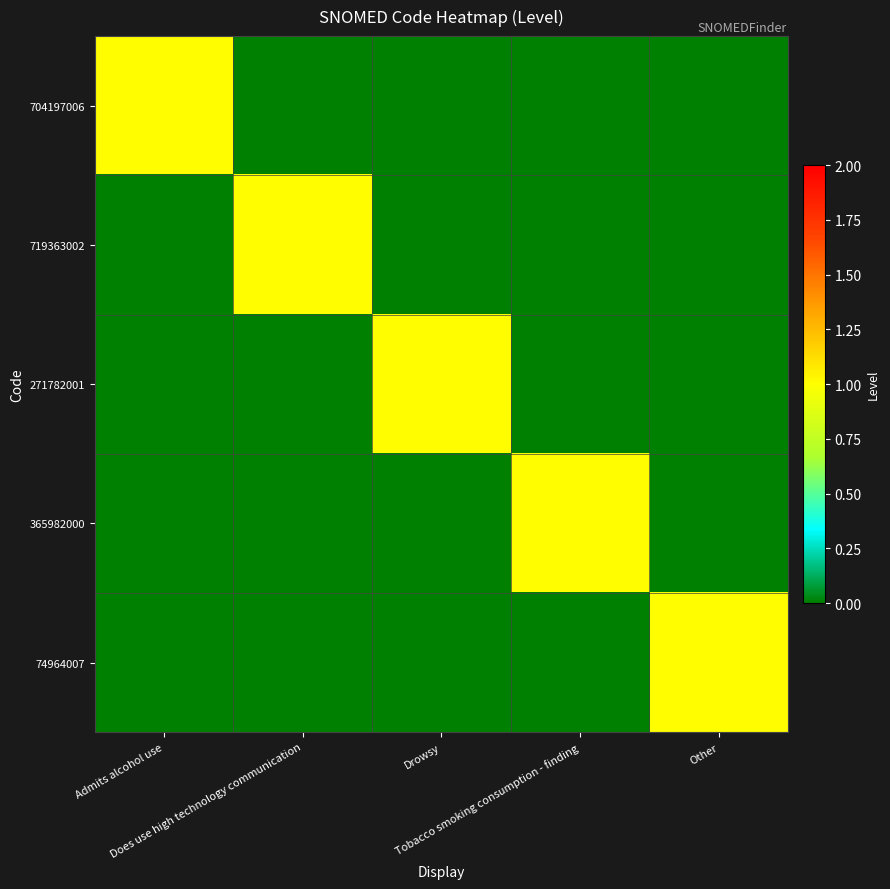

Reading left to right, transcribe all the data shown in this chart.

704197006: Admits alcohol use=1	Does use high technology communication=0	Drowsy=0	Tobacco smoking consumption - finding=0	Other=0
719363002: Admits alcohol use=0	Does use high technology communication=1	Drowsy=0	Tobacco smoking consumption - finding=0	Other=0
271782001: Admits alcohol use=0	Does use high technology communication=0	Drowsy=1	Tobacco smoking consumption - finding=0	Other=0
365982000: Admits alcohol use=0	Does use high technology communication=0	Drowsy=0	Tobacco smoking consumption - finding=1	Other=0
74964007: Admits alcohol use=0	Does use high technology communication=0	Drowsy=0	Tobacco smoking consumption - finding=0	Other=1